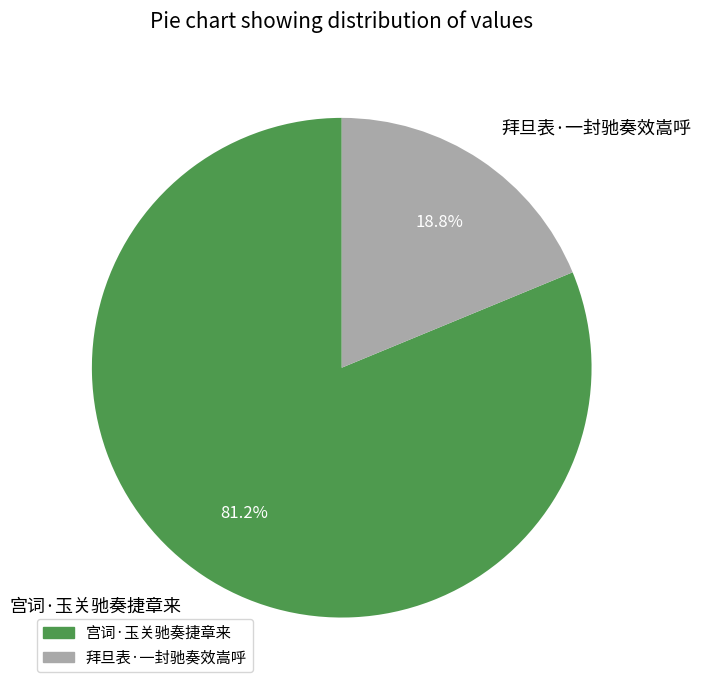

Rank the categories by value from lowest to highest.

拜旦表·一封驰奏效嵩呼, 宫词·玉关驰奏捷章来